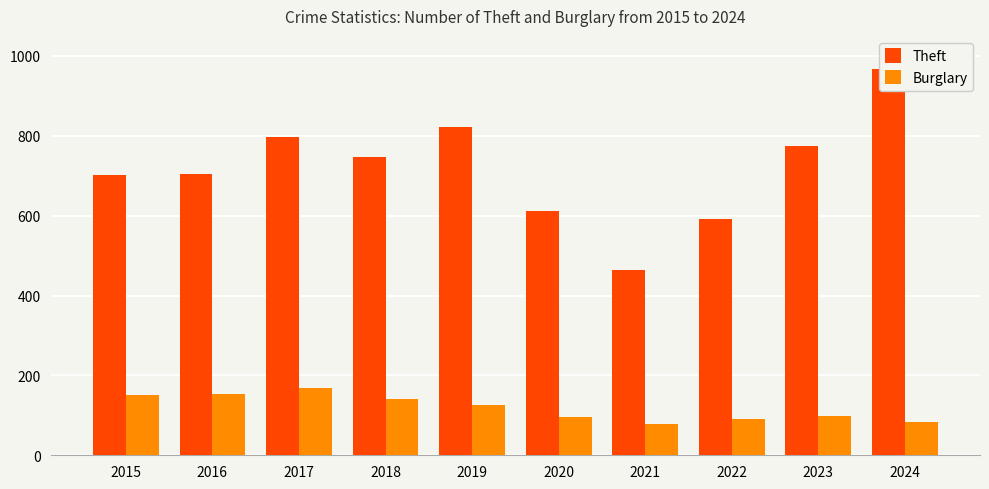

Does the chart contain any negative values?

No